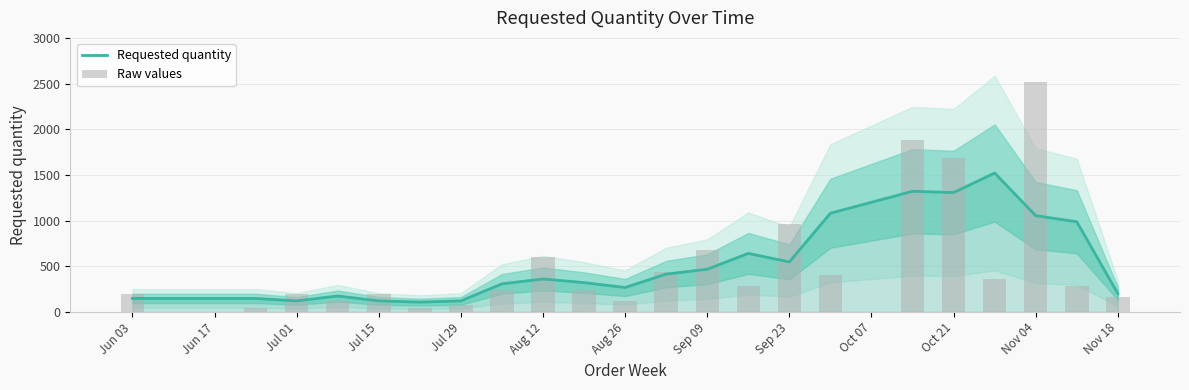

What is the minimum value for Requested quantity?

106.7